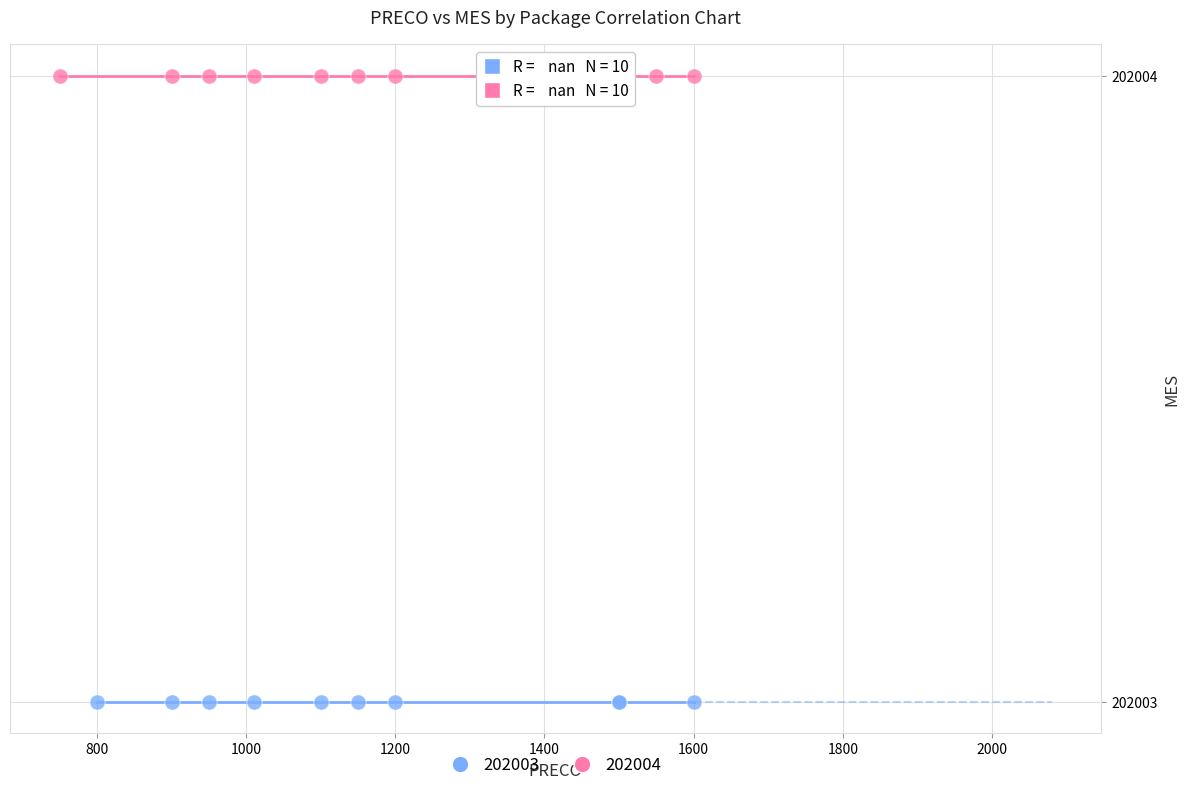

Which series reaches the maximum Y coordinate?

202004